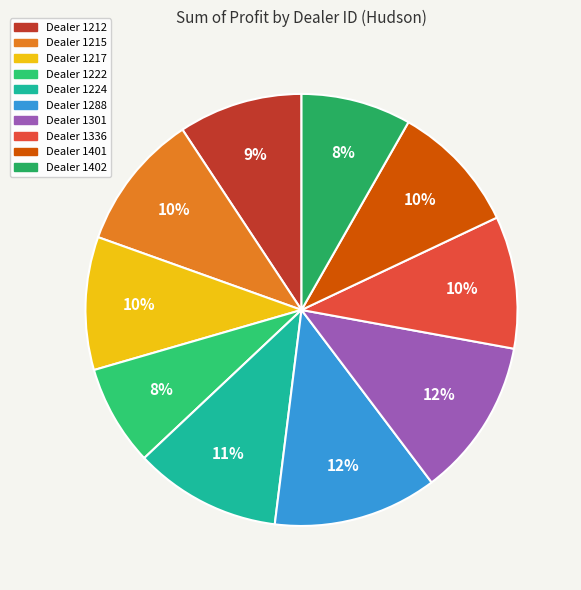

How many segments does this pie chart have?

10